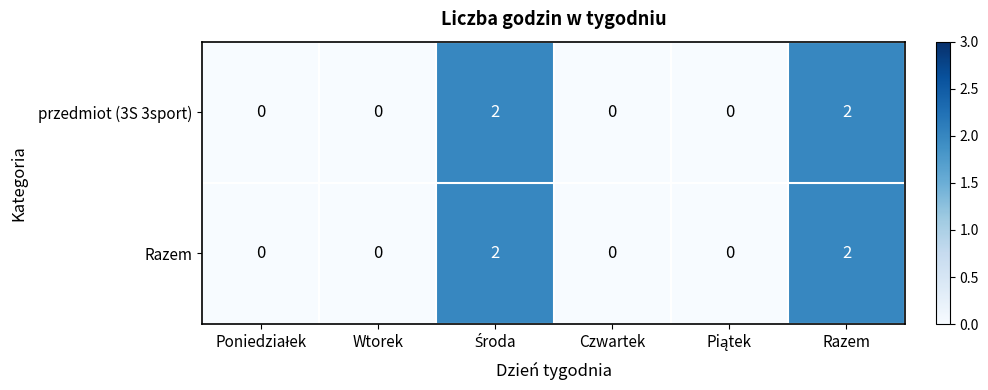

What is the sum of all Razem values?

4